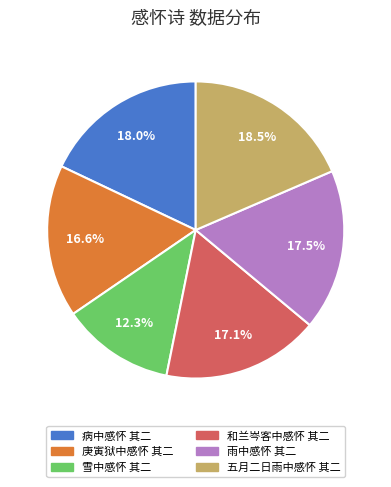

How many segments does this pie chart have?

6